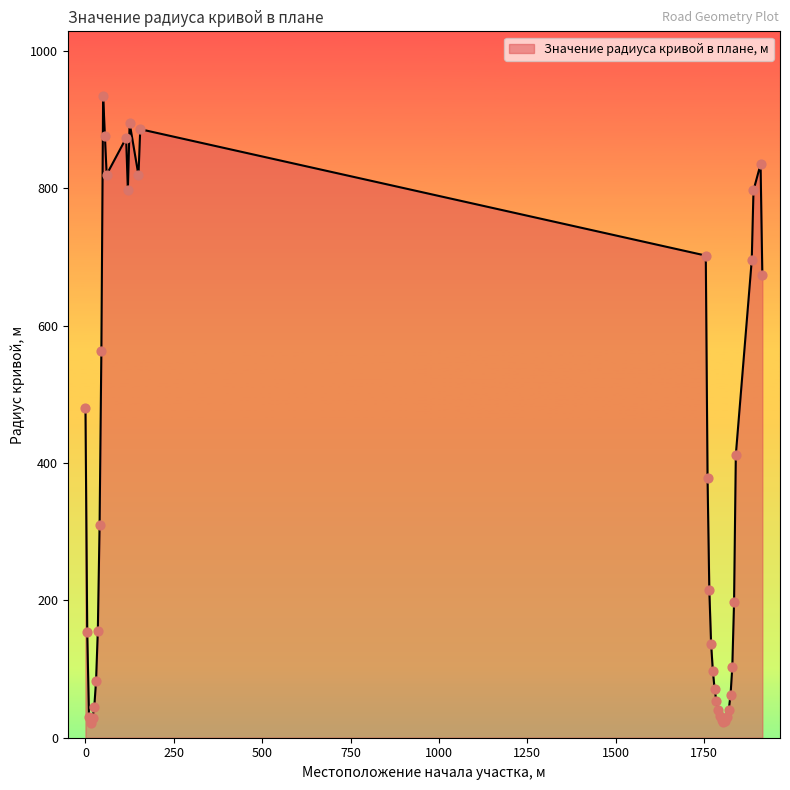

What is the smallest value displayed?

22